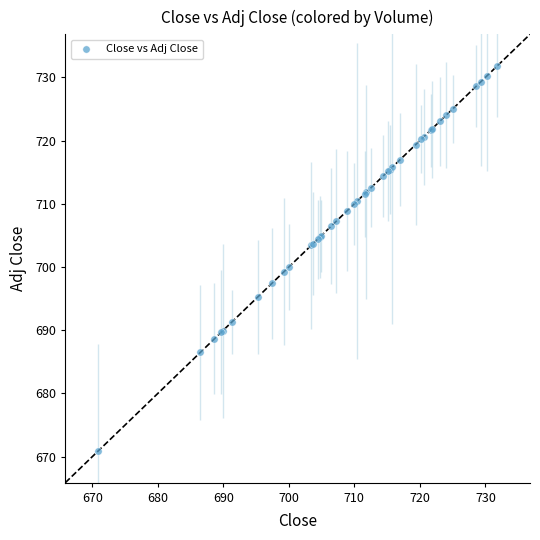

What Y value in the scatter plot is closest to 701?

700.0